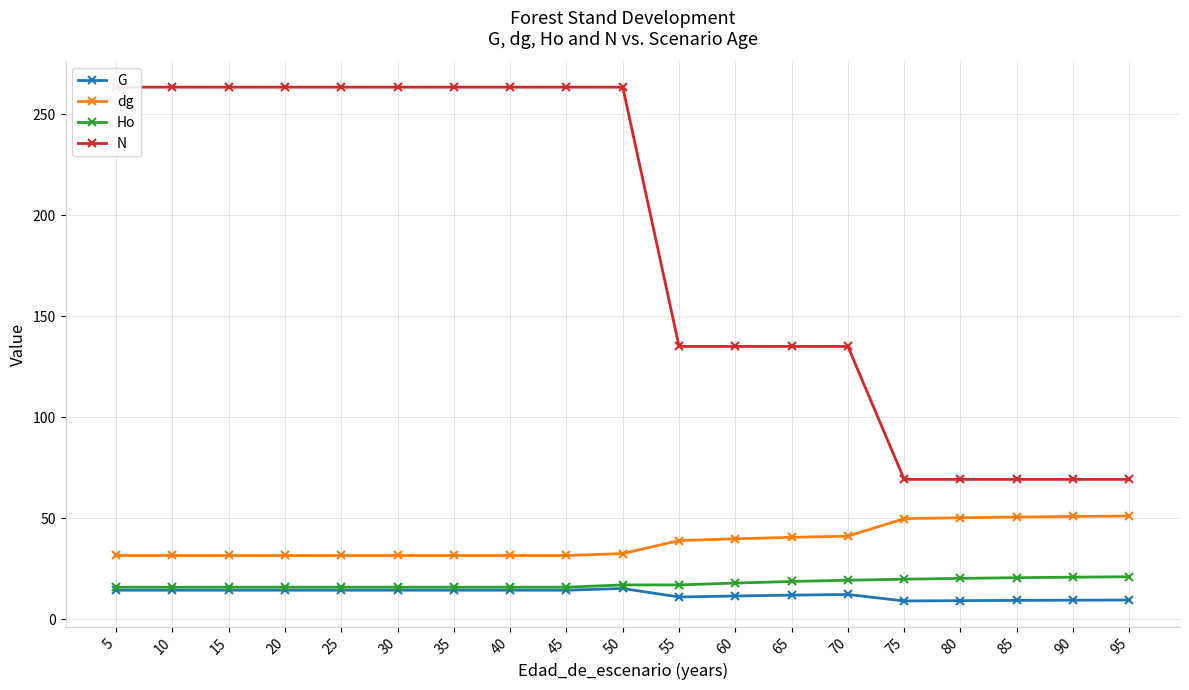

Rank the categories by Ho value from highest to lowest.

95, 90, 85, 80, 75, 70, 65, 60, 50, 55, 5, 10, 15, 20, 25, 30, 35, 40, 45